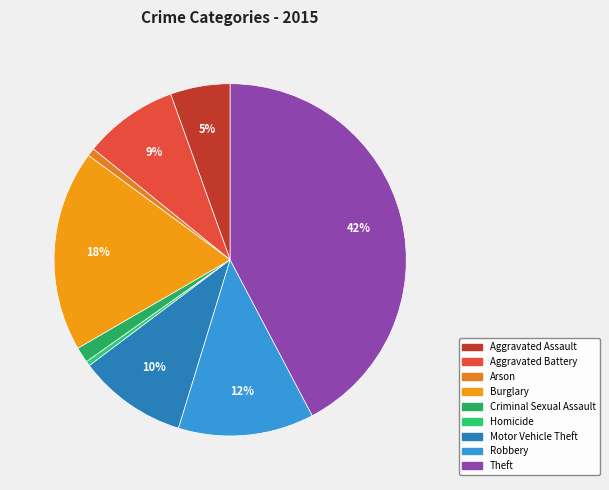

Rank the categories by value from highest to lowest.

Theft, Burglary, Robbery, Motor Vehicle Theft, Aggravated Battery, Aggravated Assault, Criminal Sexual Assault, Arson, Homicide